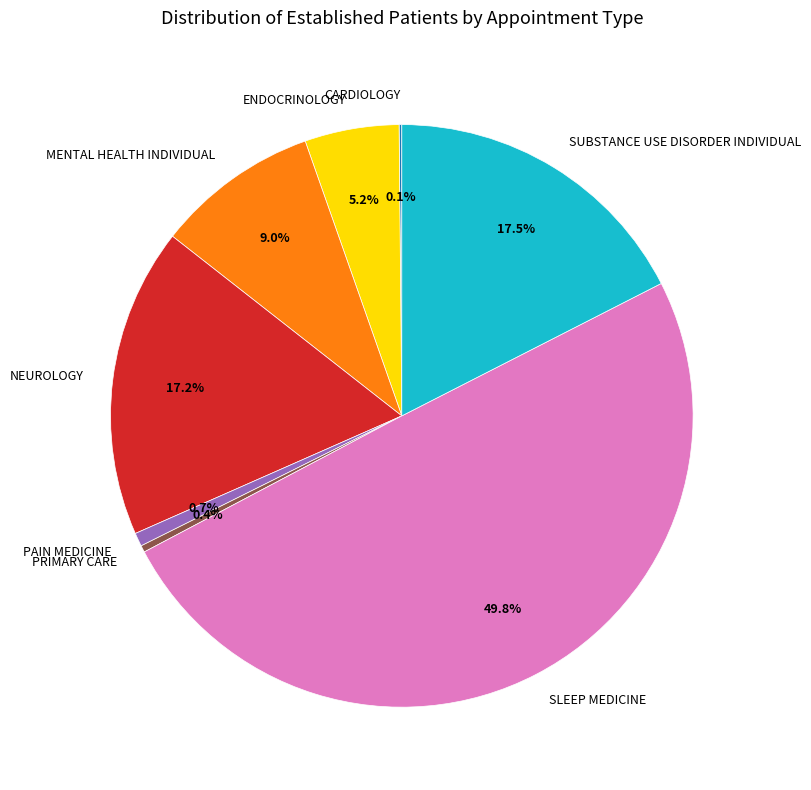

Does PAIN MEDICINE represent more than half of the total?

No